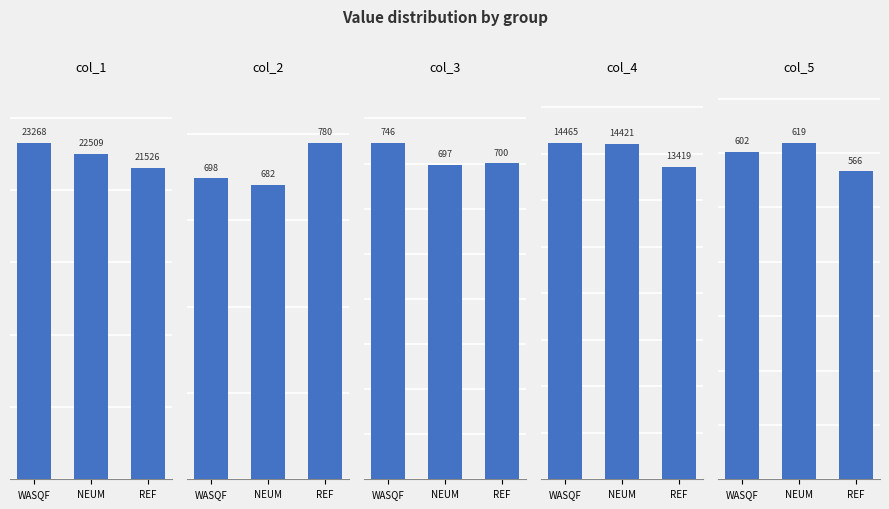

Is the value of col_5 at REF greater than the value of col_2 at WASQF?

No